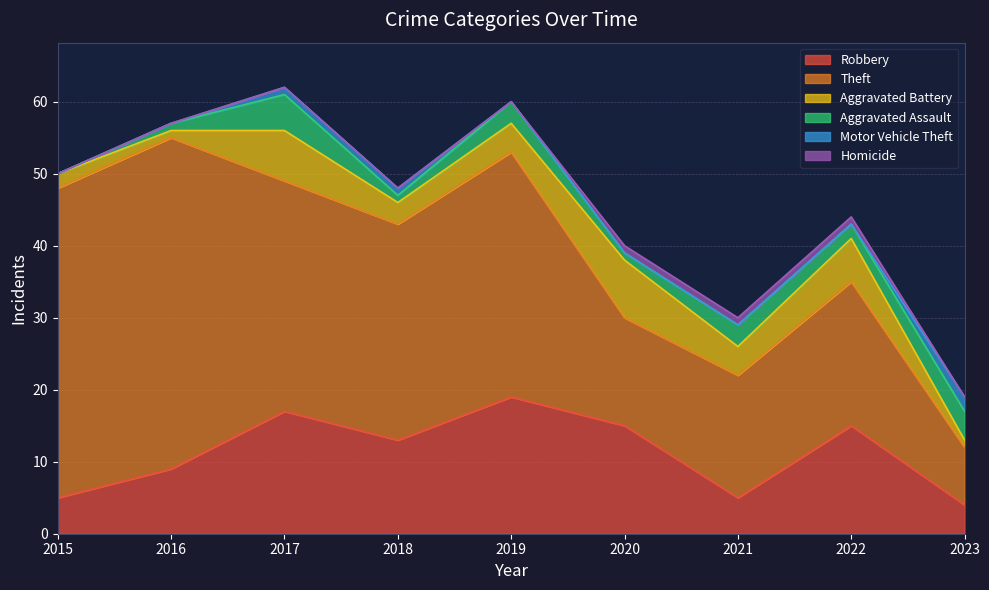

What is the difference between the second highest and minimum values in the Aggravated Battery series?

6